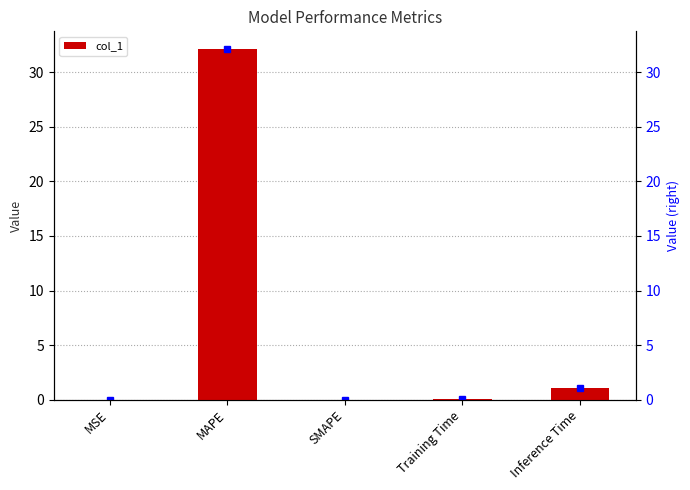

The chart shows a value of 0.0 at MSE. True or false?

True